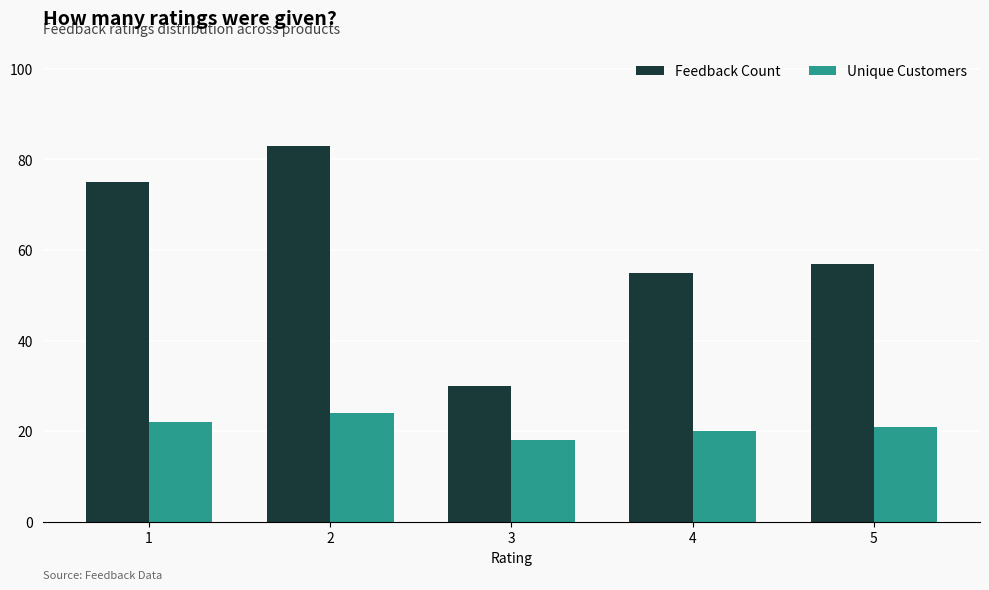

Is it true that Unique Customers equals 11 at 4?

False